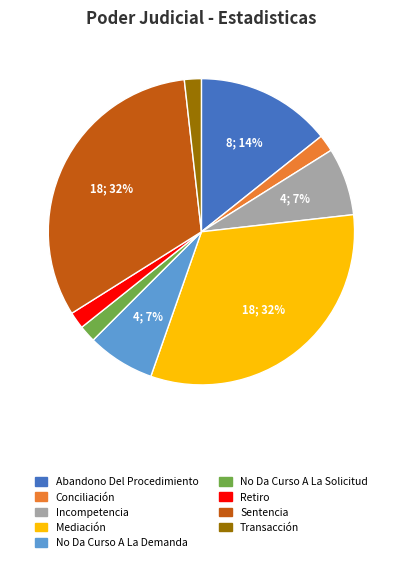

Approximately how many times larger is the value at No Da Curso A La Solicitud compared to Transacción?

1.0